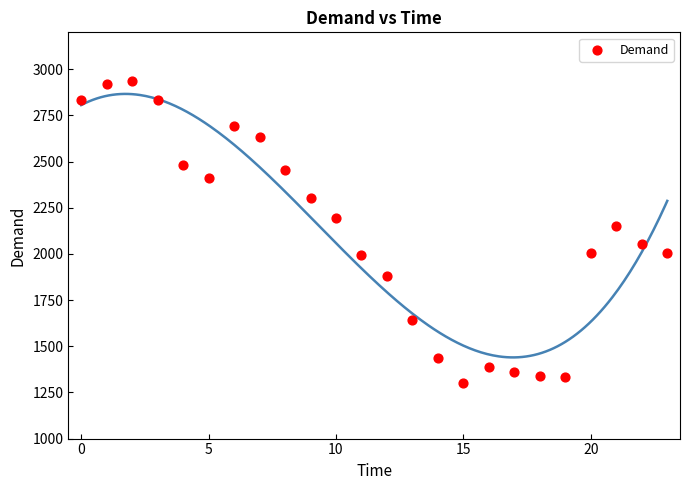

What Y value in the scatter plot is closest to 2118?

2153